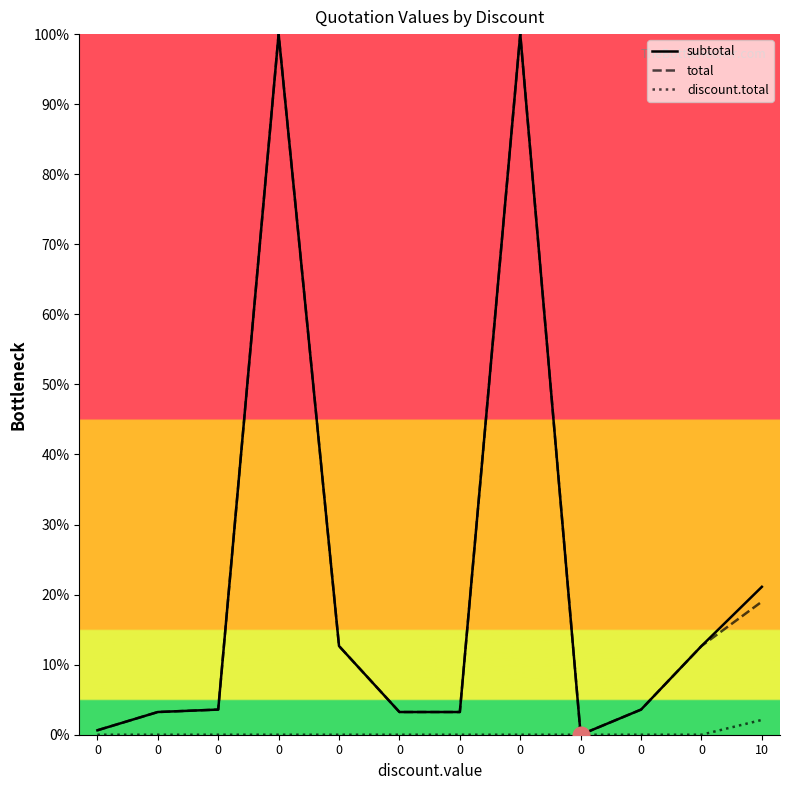

Is it true that subtotal equals 4.9 at 0?

False